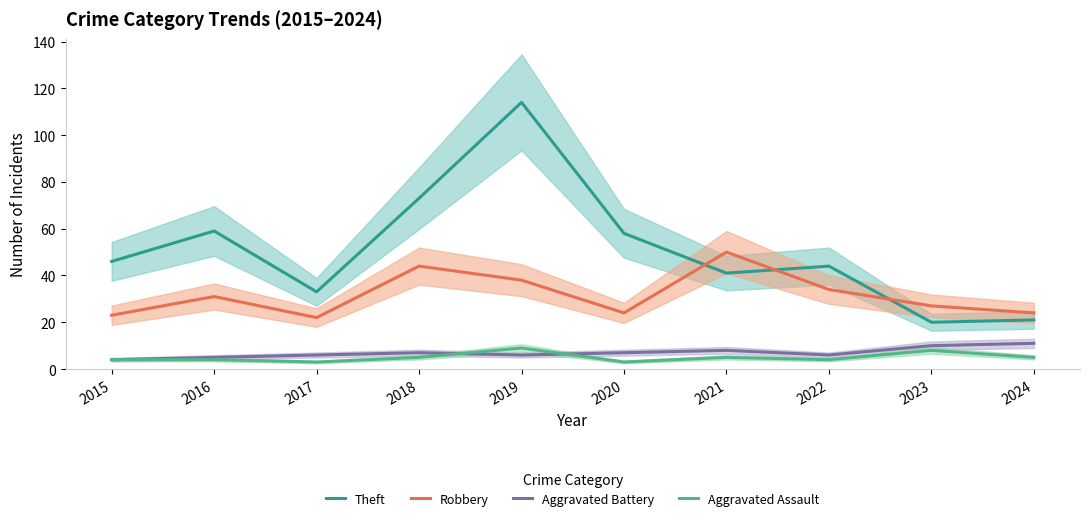

What is the sum of the Aggravated Battery values at 2021 and 2020?

15